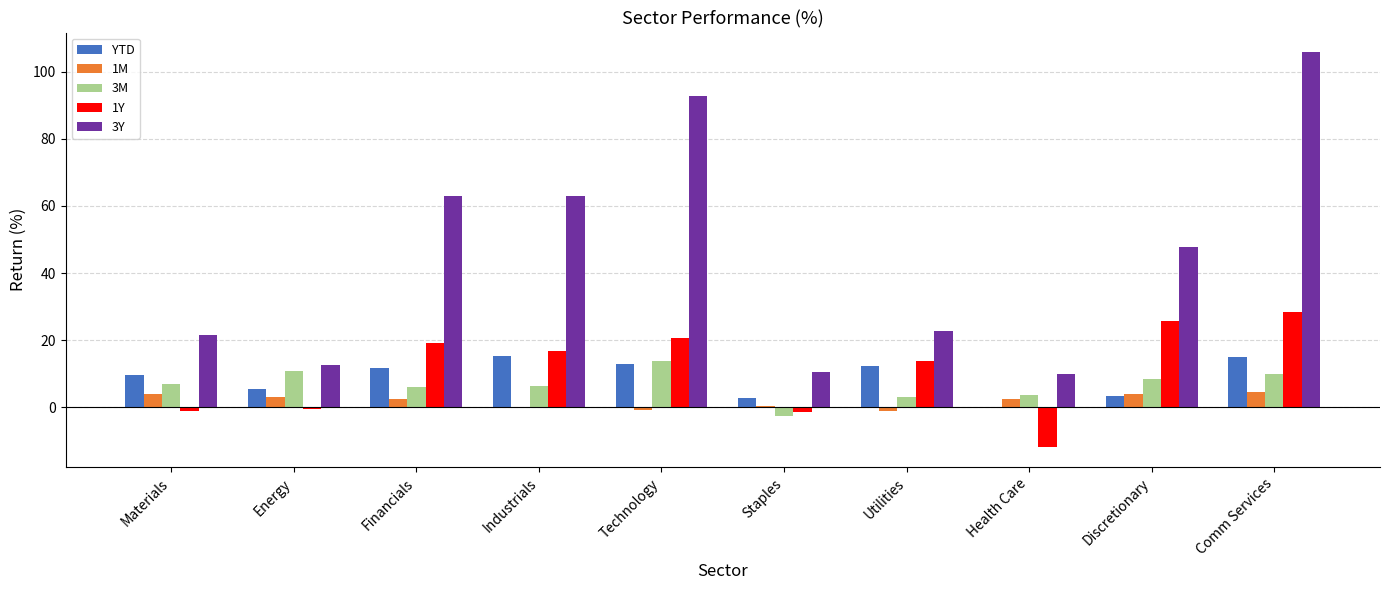

What are all the series names shown in the legend?

YTD, 1M, 3M, 1Y, 3Y